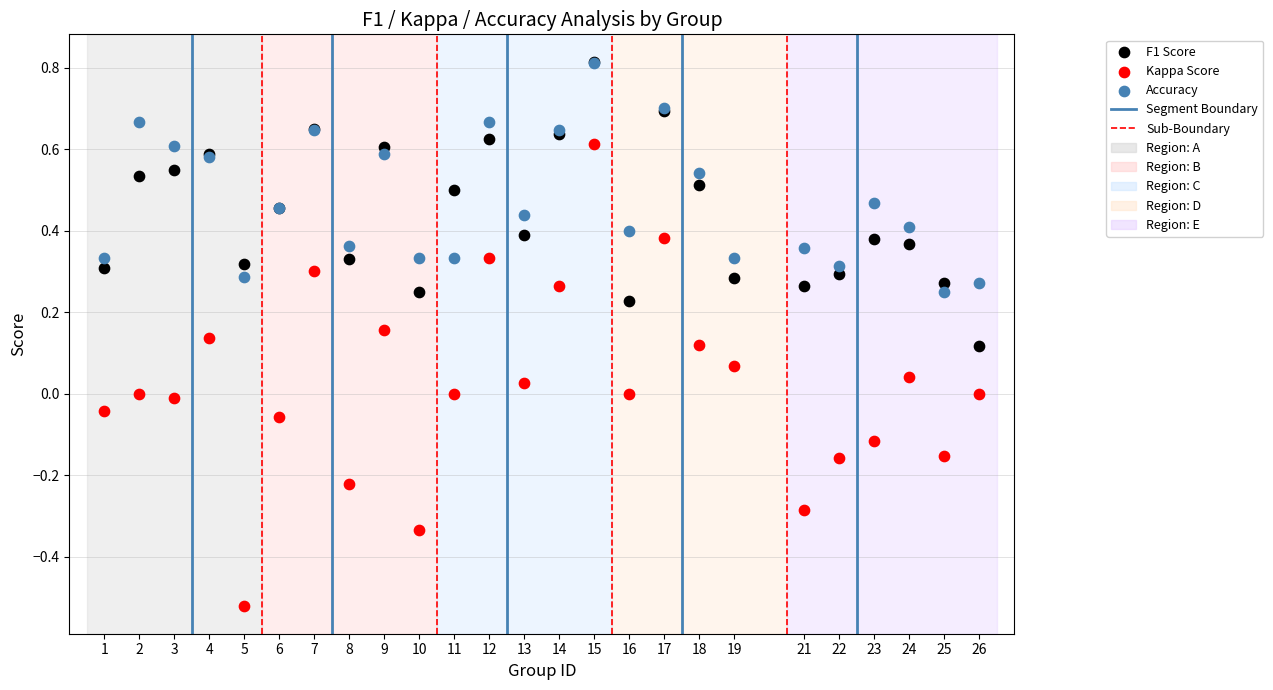

Which series has the largest Y range (max minus min)?

Kappa Score